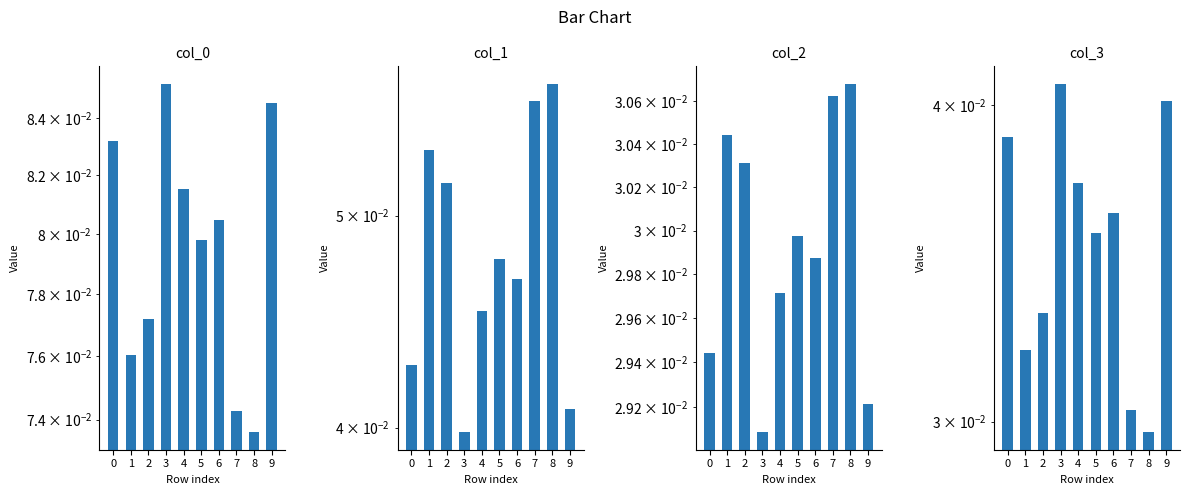

What is the maximum value for col_1?

0.1